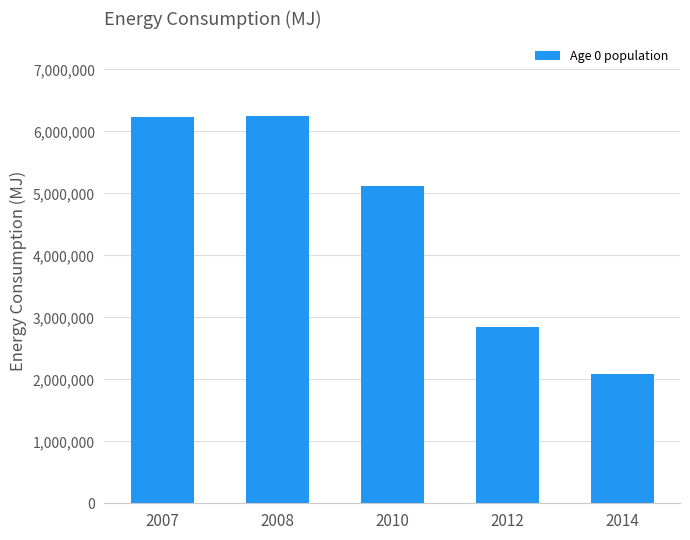

What is the minimum value shown in the chart?

2090915.9